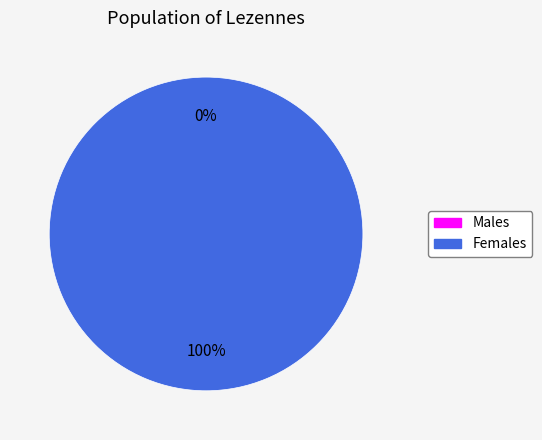

Does 1 represent more than half of the total?

Yes